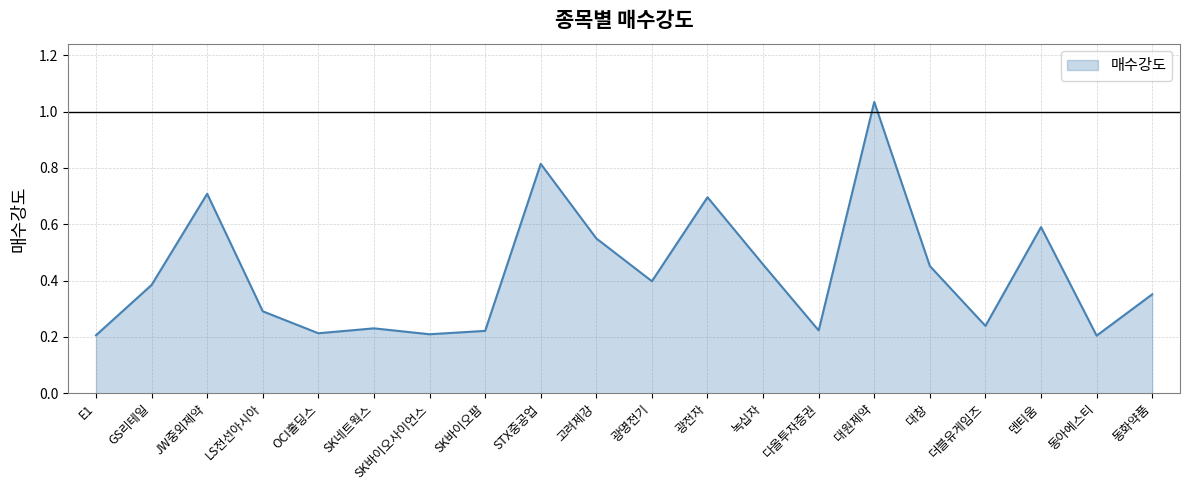

Where is the first local maximum?

JW중외제약